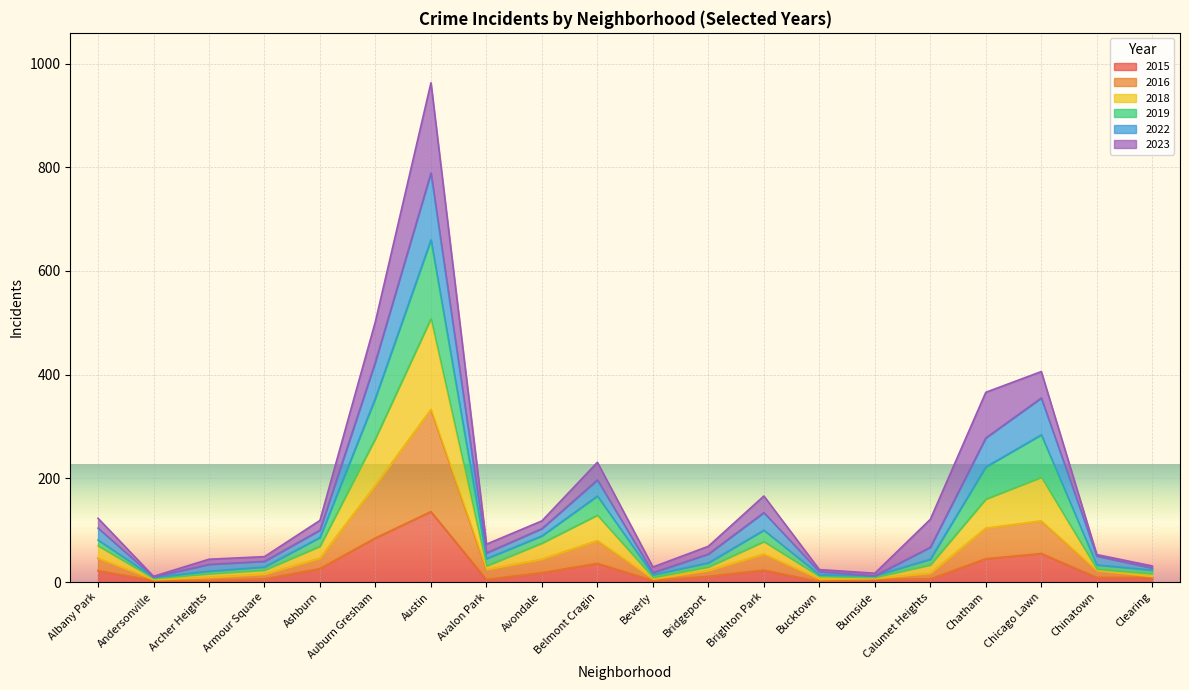

The 2016 series shows 24 at Avalon Park. True or false?

True